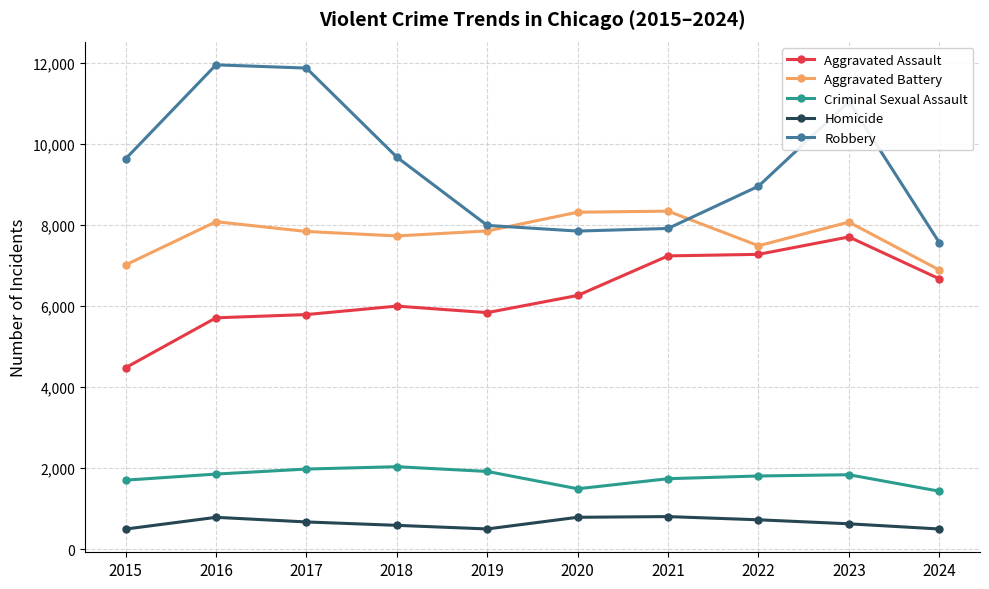

What is the minimum value for Aggravated Assault?

4480